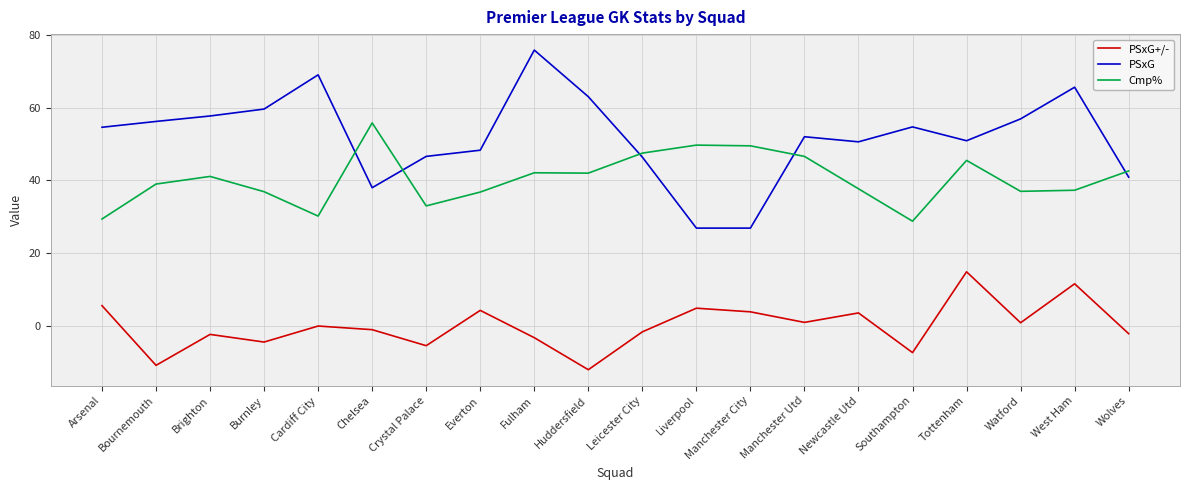

What is the smallest value displayed?

-12.0